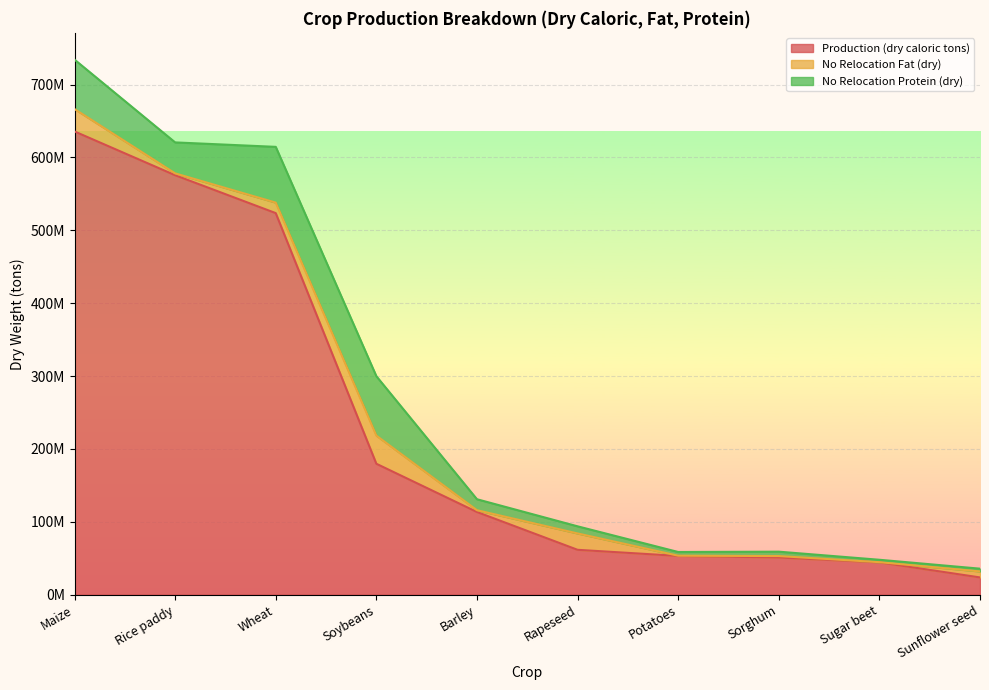

What is the label of the 6th point from the right?

Barley